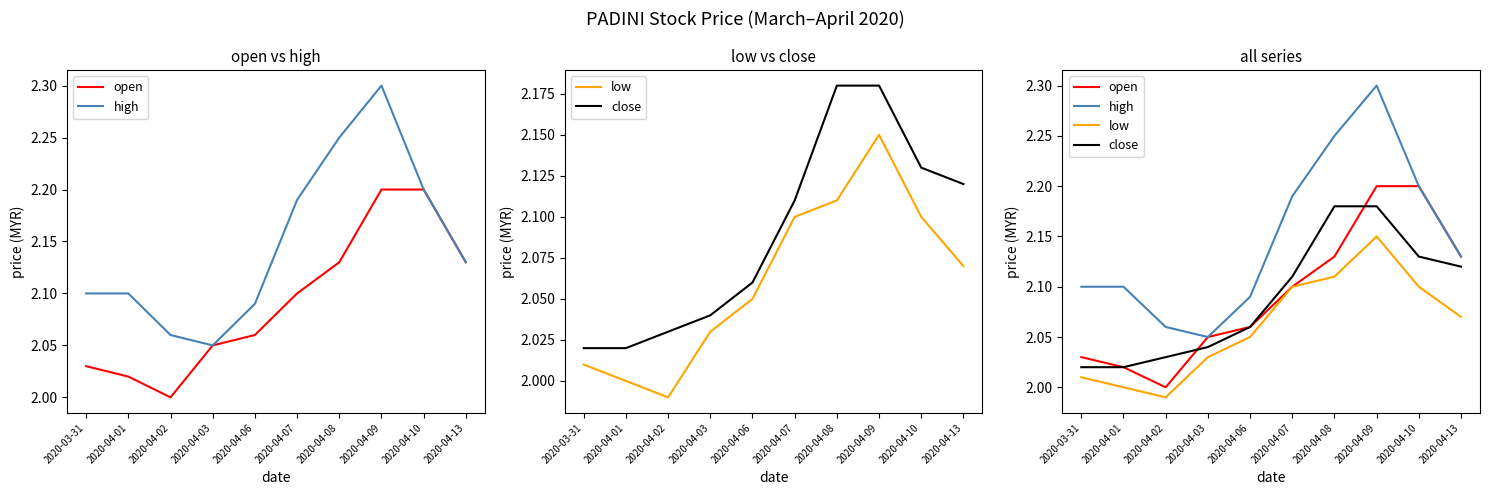

Which series has the largest total across all categories?

high